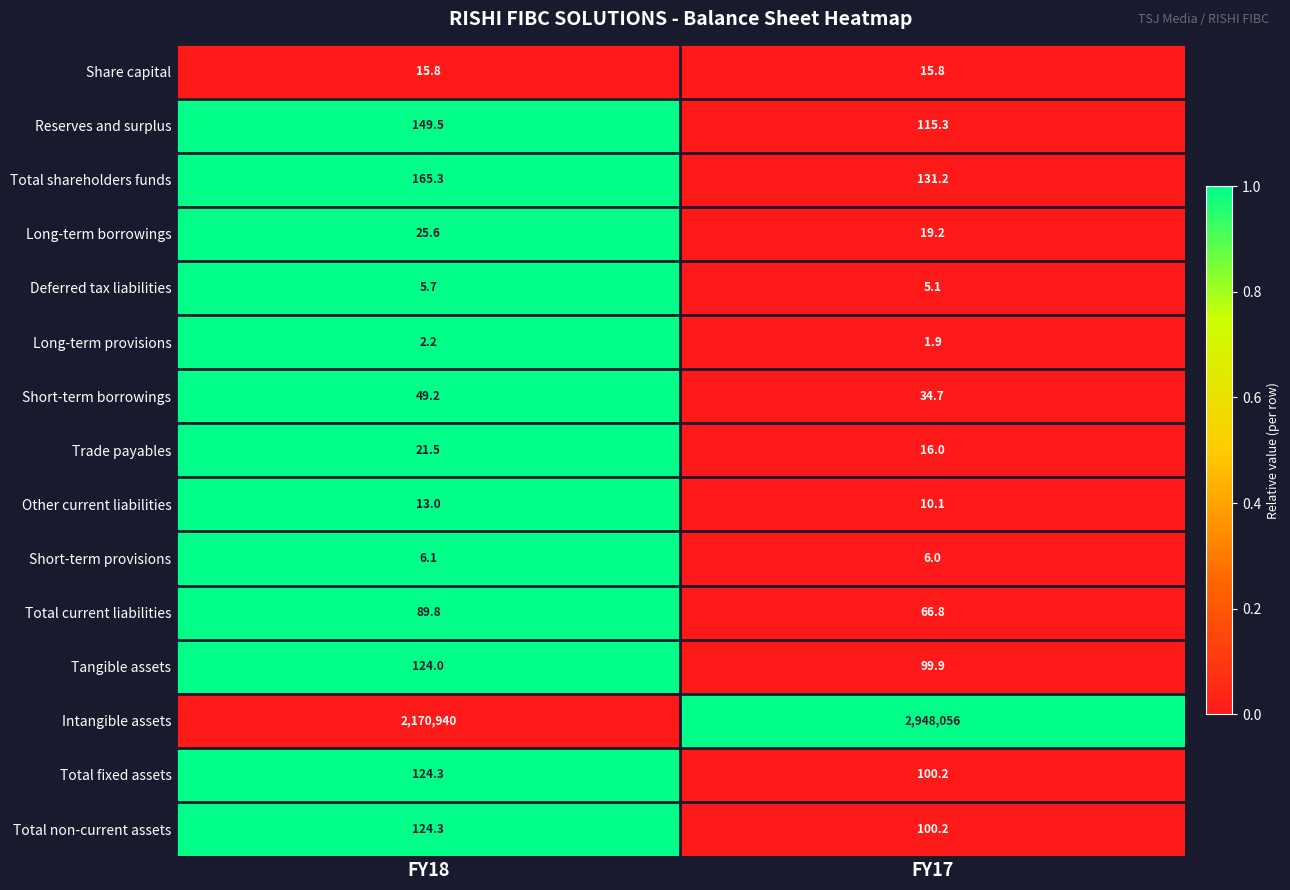

At which category is the sum across all series the highest?

FY17